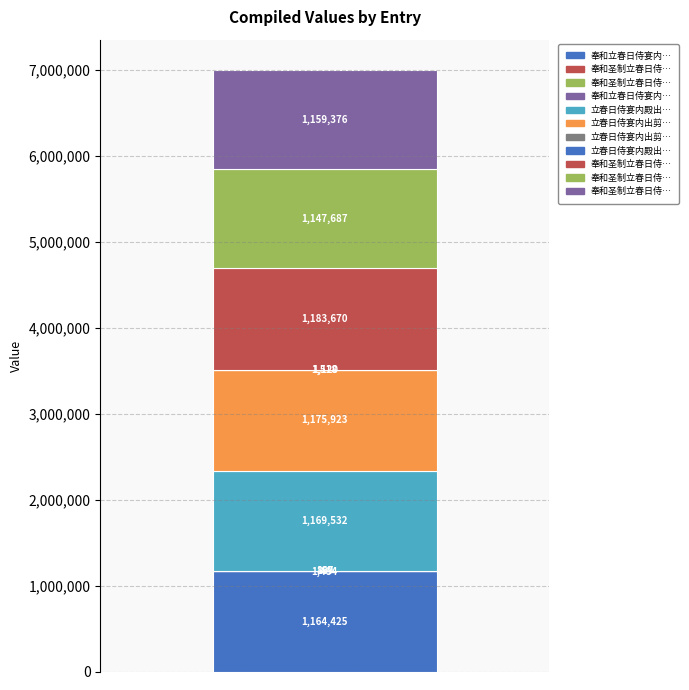

What is the difference between the second highest and minimum values?

1175724